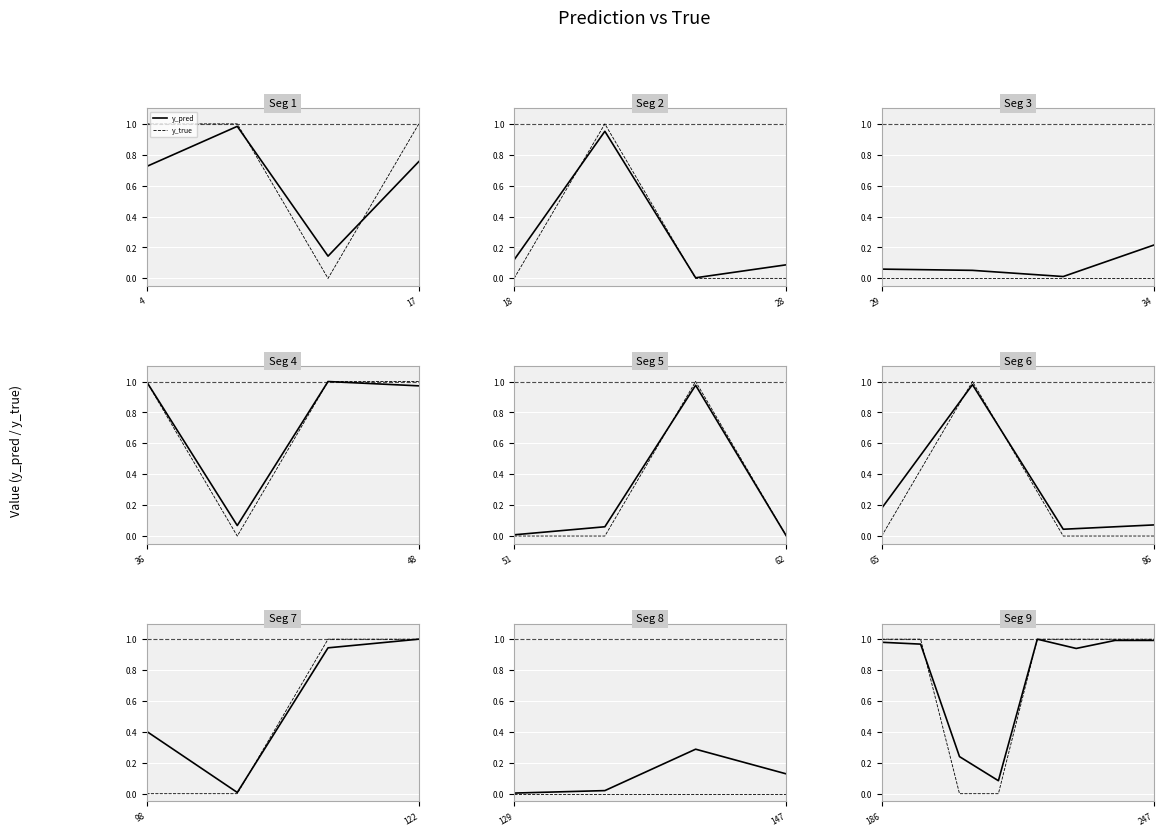

What is the label of the 8th point from the right?

186